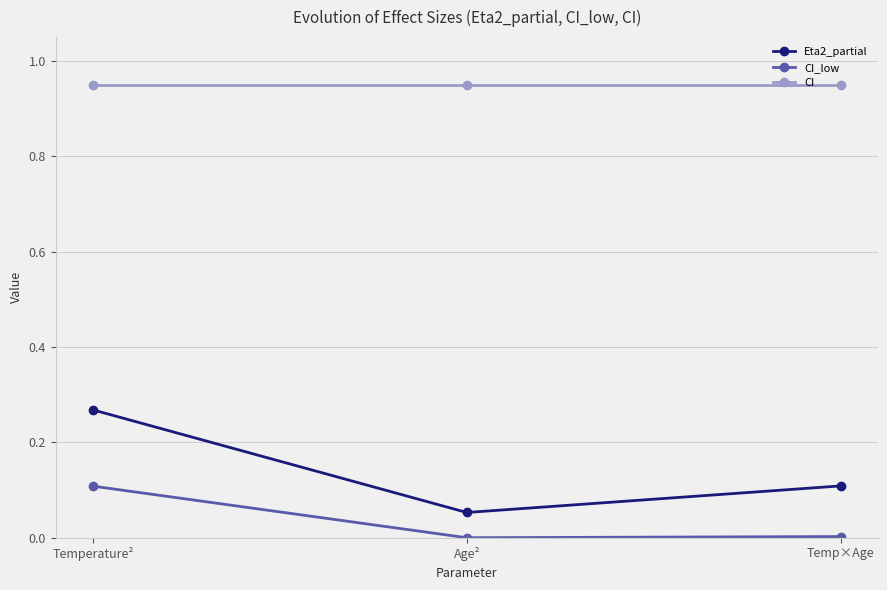

Which category has the lowest value in the Eta2_partial series?

Age²